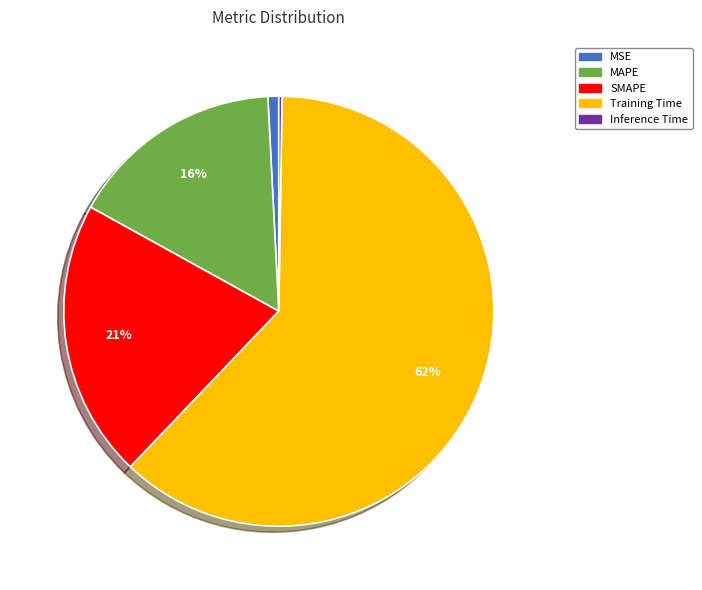

Is there a majority slice in this chart?

Yes